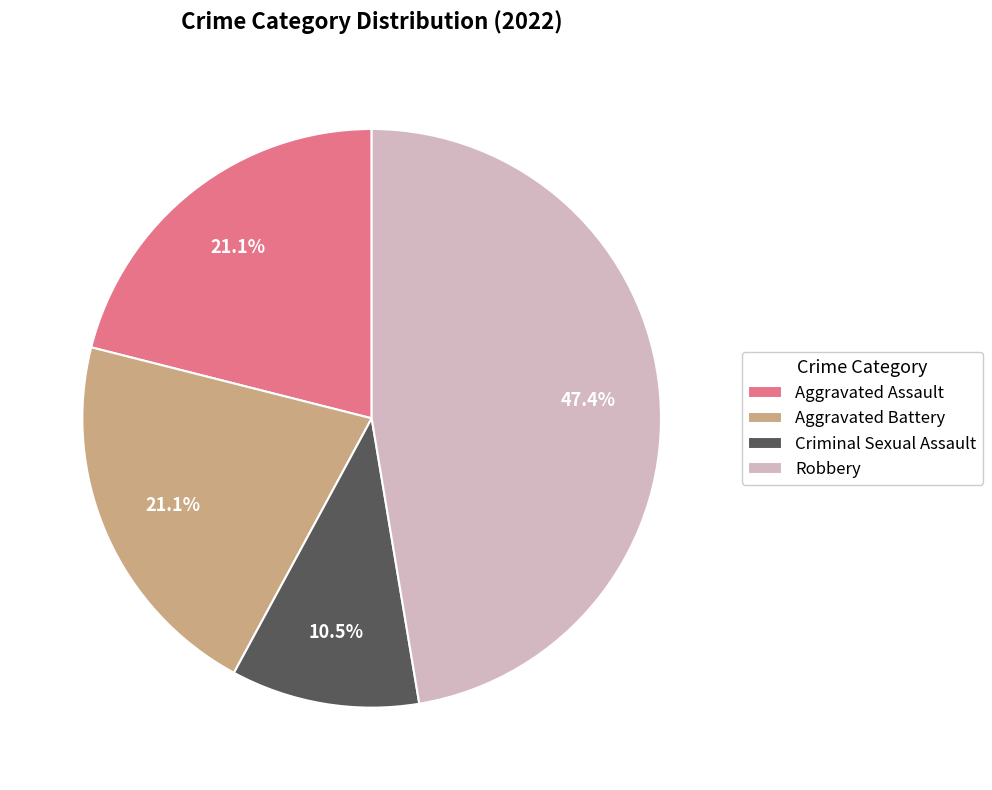

How much of the chart is everything except Aggravated Battery?

78.9%